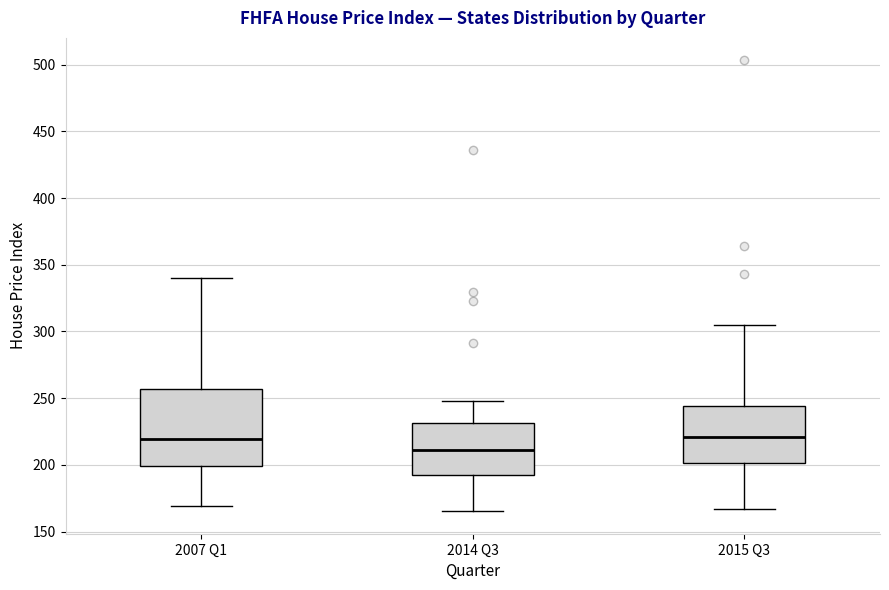

Reading left to right, transcribe this box plot: for each box, give where its median line is, the range the box spans, and where its two whiskers end, as read against the y-axis. The values are not printed on the chart, so give them approximately, as read against the axis.

2007 Q1: median 220, box 200 to 255, whiskers 170 to 340
2014 Q3: median 210, box 195 to 230, whiskers 165 to 250
2015 Q3: median 220, box 200 to 245, whiskers 165 to 305